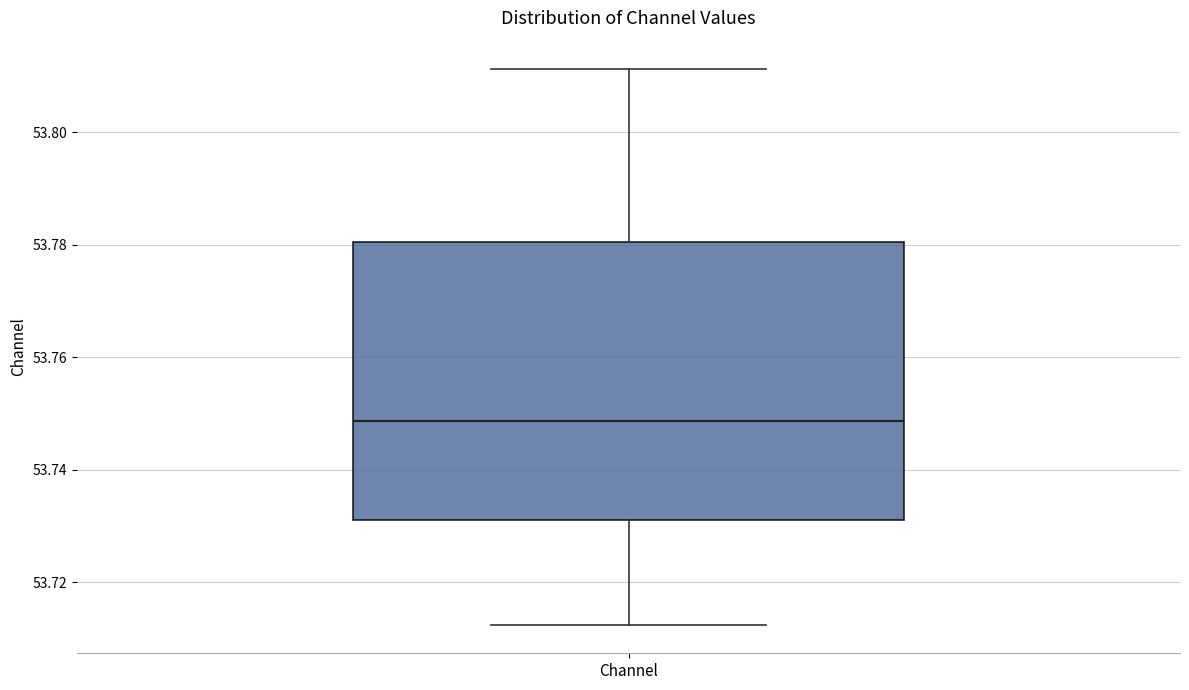

Transcribe this box plot: give where the median line is, the range the box spans, and where the two whiskers end, as read against the y-axis. The values are not printed on the chart, so give them approximately, as read against the axis.

median 53.748, box 53.732 to 53.780, whiskers 53.712 to 53.812